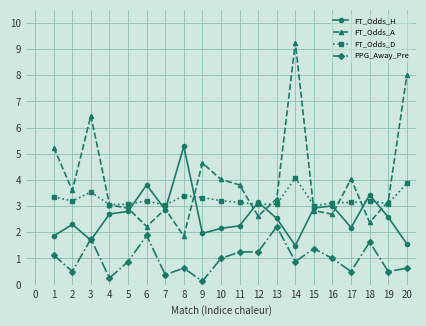

Rank the series by their average value, from lowest to highest.

PPG_Away_Pre, FT_Odds_H, FT_Odds_D, FT_Odds_A